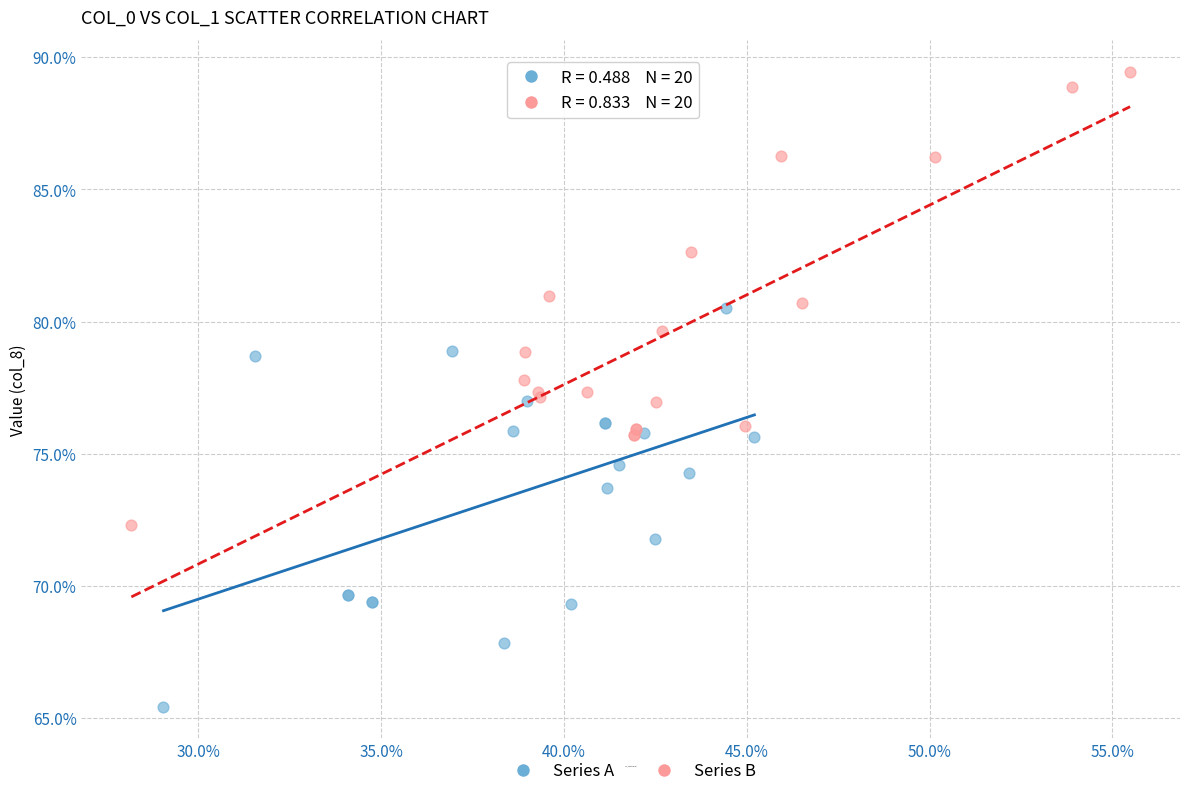

What are all the series names shown in the legend?

Series A, Series B